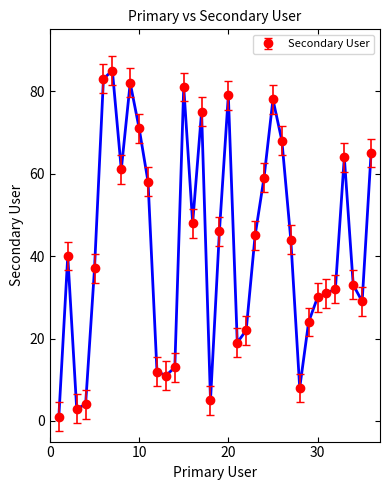

True or false: the data has more than 2 interior local peaks.

True